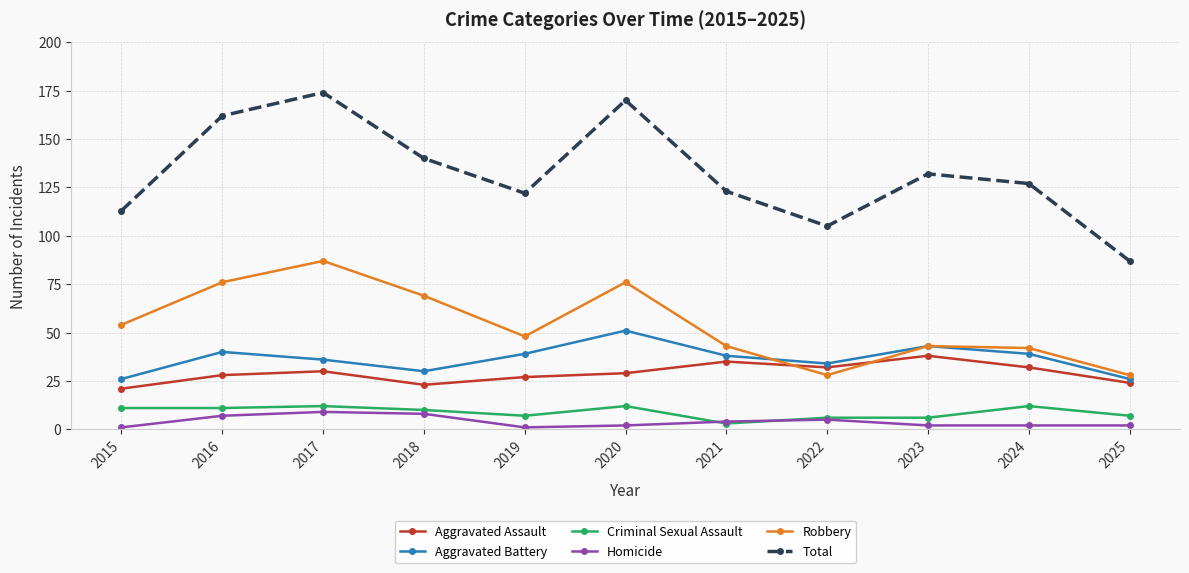

What is the value of the Robbery point at the 3rd from the left?

87